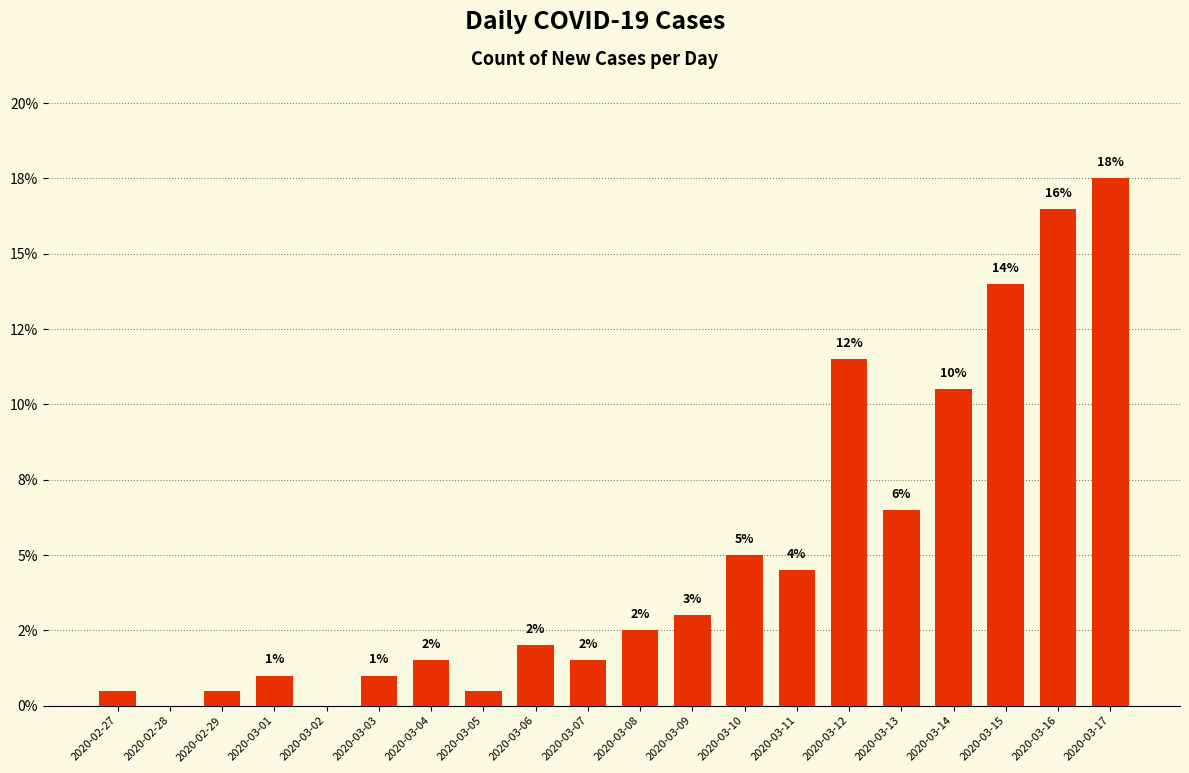

The chart shows a value of 0.7 at 2020-02-27. True or false?

False